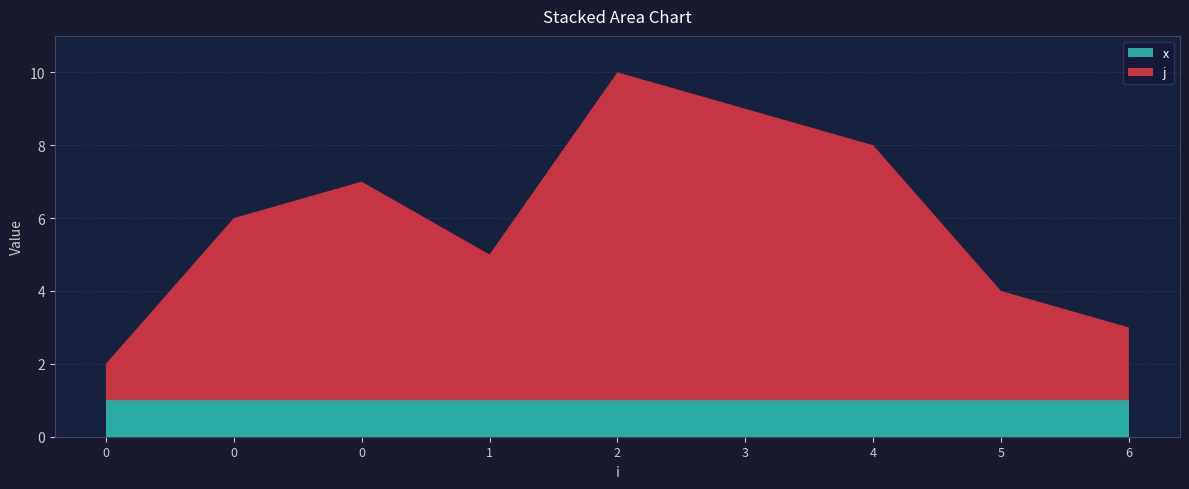

Reading right to left, extract all data points from this chart.

j: 2	3	7	8	9	4	6	5	1
x: 1	1	1	1	1	1	1	1	1